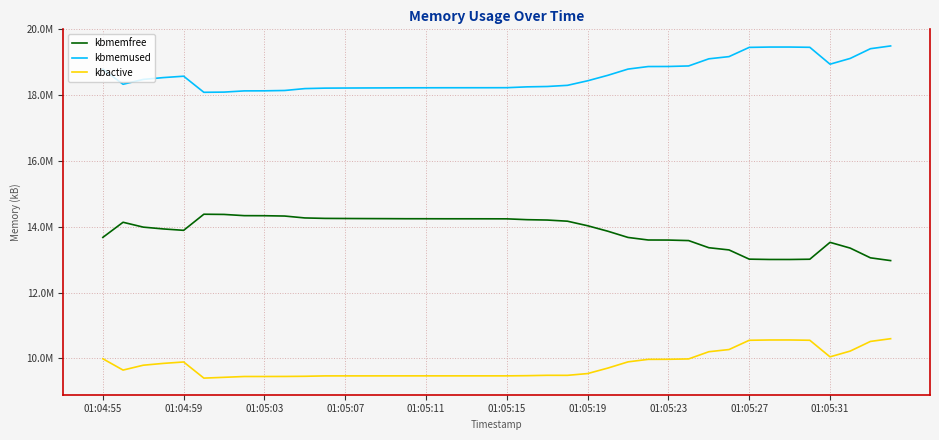

What are all the series names shown in the legend?

kbmemfree, kbmemused, kbactive